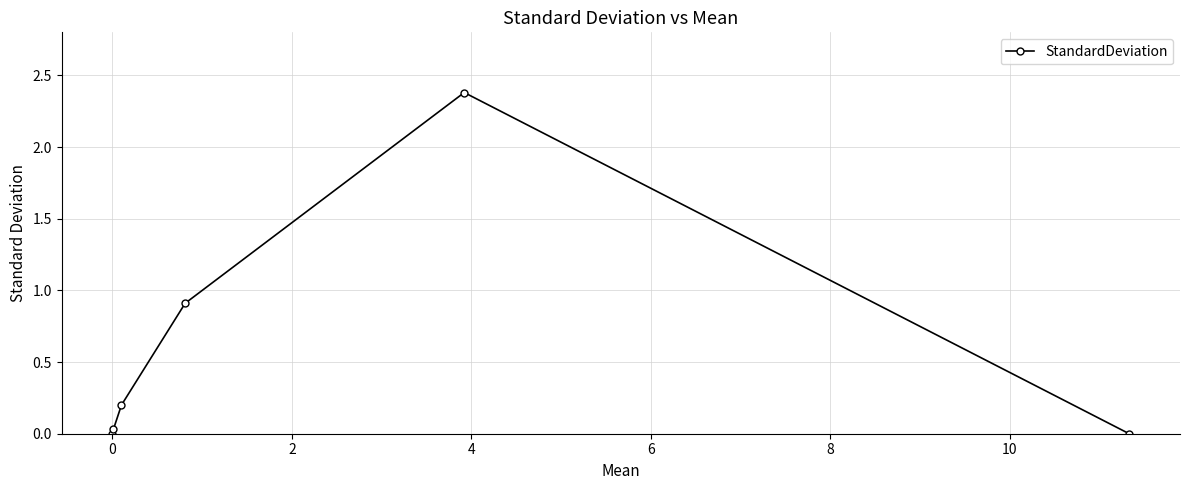

What is the greatest value displayed?

2.4